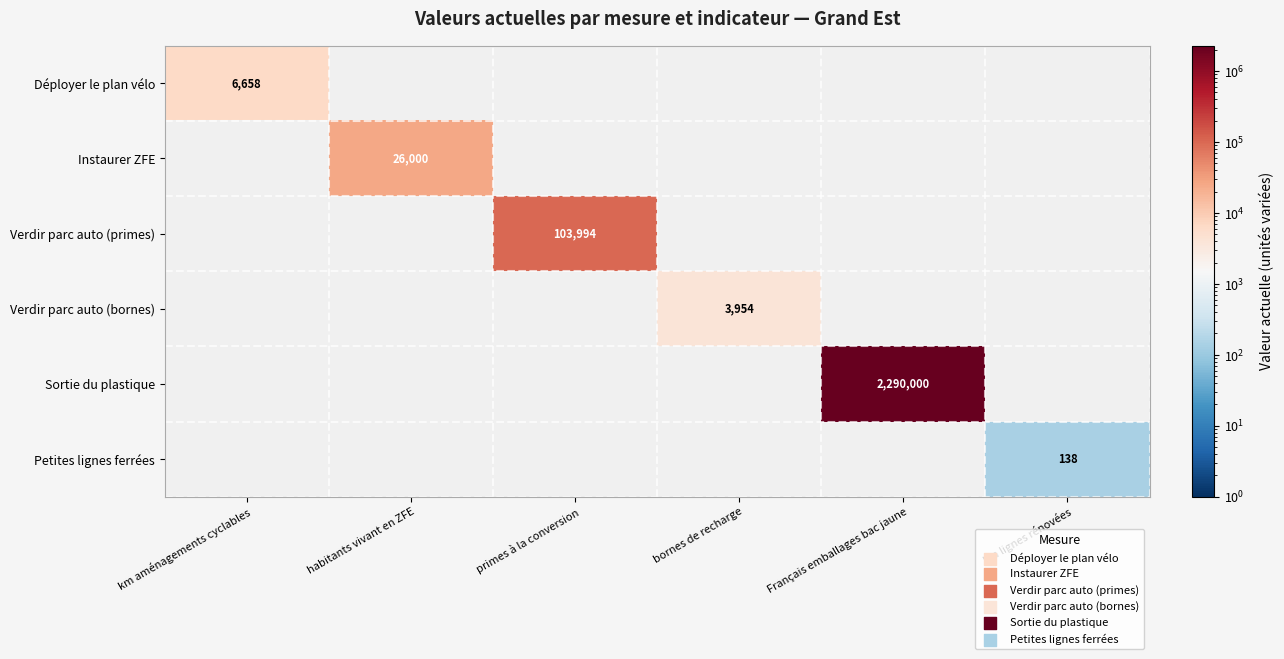

Is it true that Déployer le plan vélo equals 1480 at km aménagements cyclables?

False